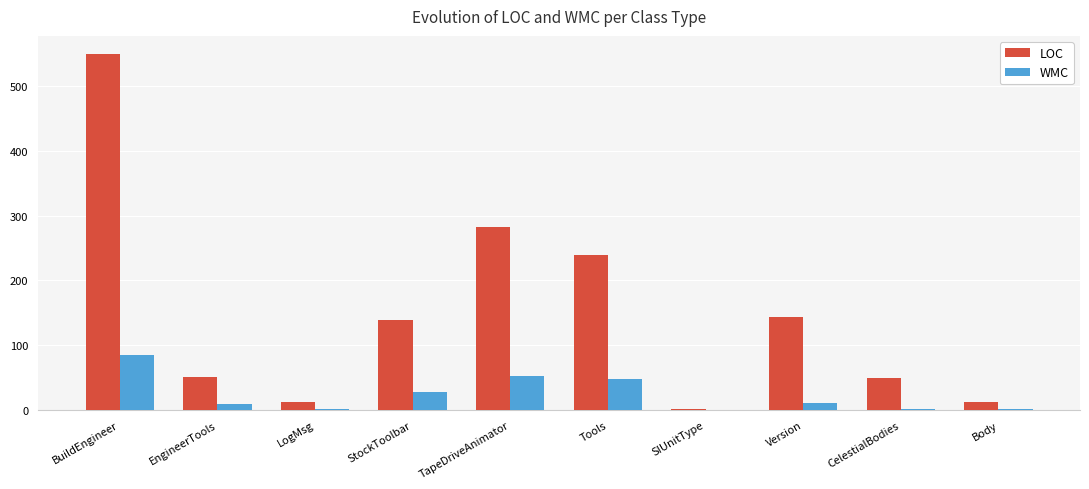

Where is LOC nearest to the value 275?

TapeDriveAnimator